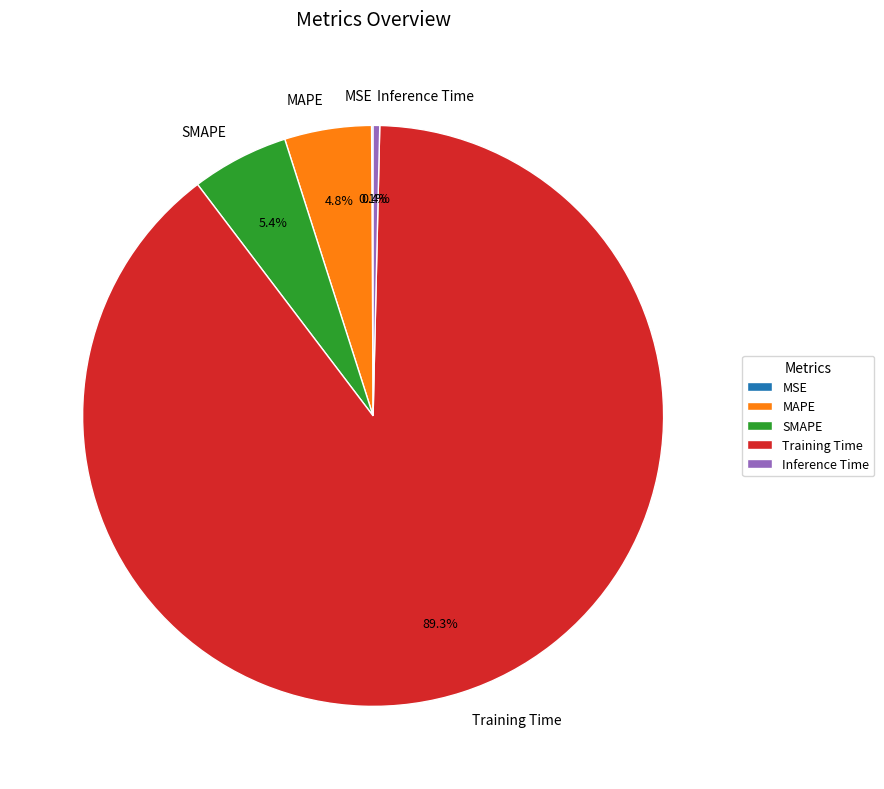

Which category has the biggest portion of the pie?

Training Time